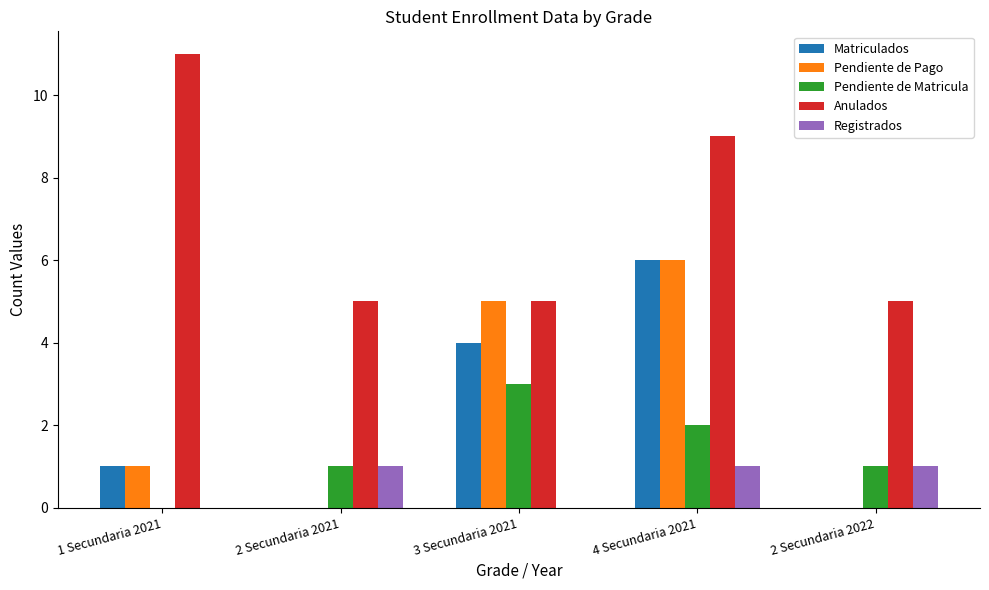

What is the sum of all Pendiente de Pago values?

12